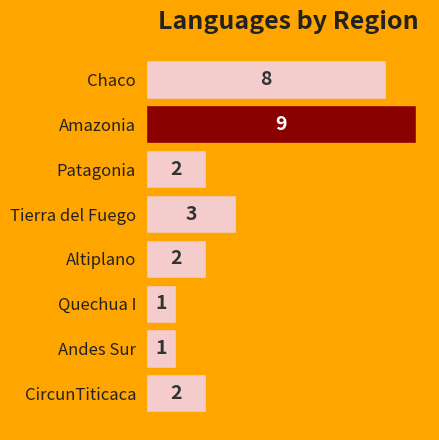

The chart shows a value of 0 at Andes Sur. True or false?

False